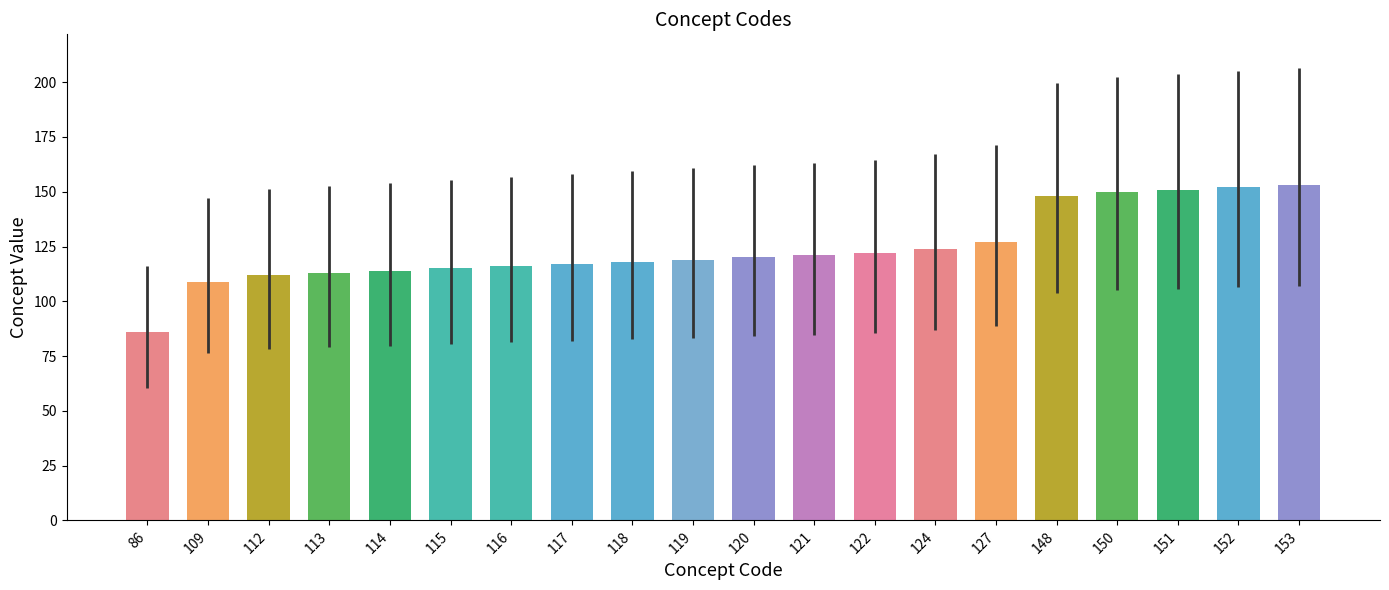

What is the difference between the values at 113 and 127?

14